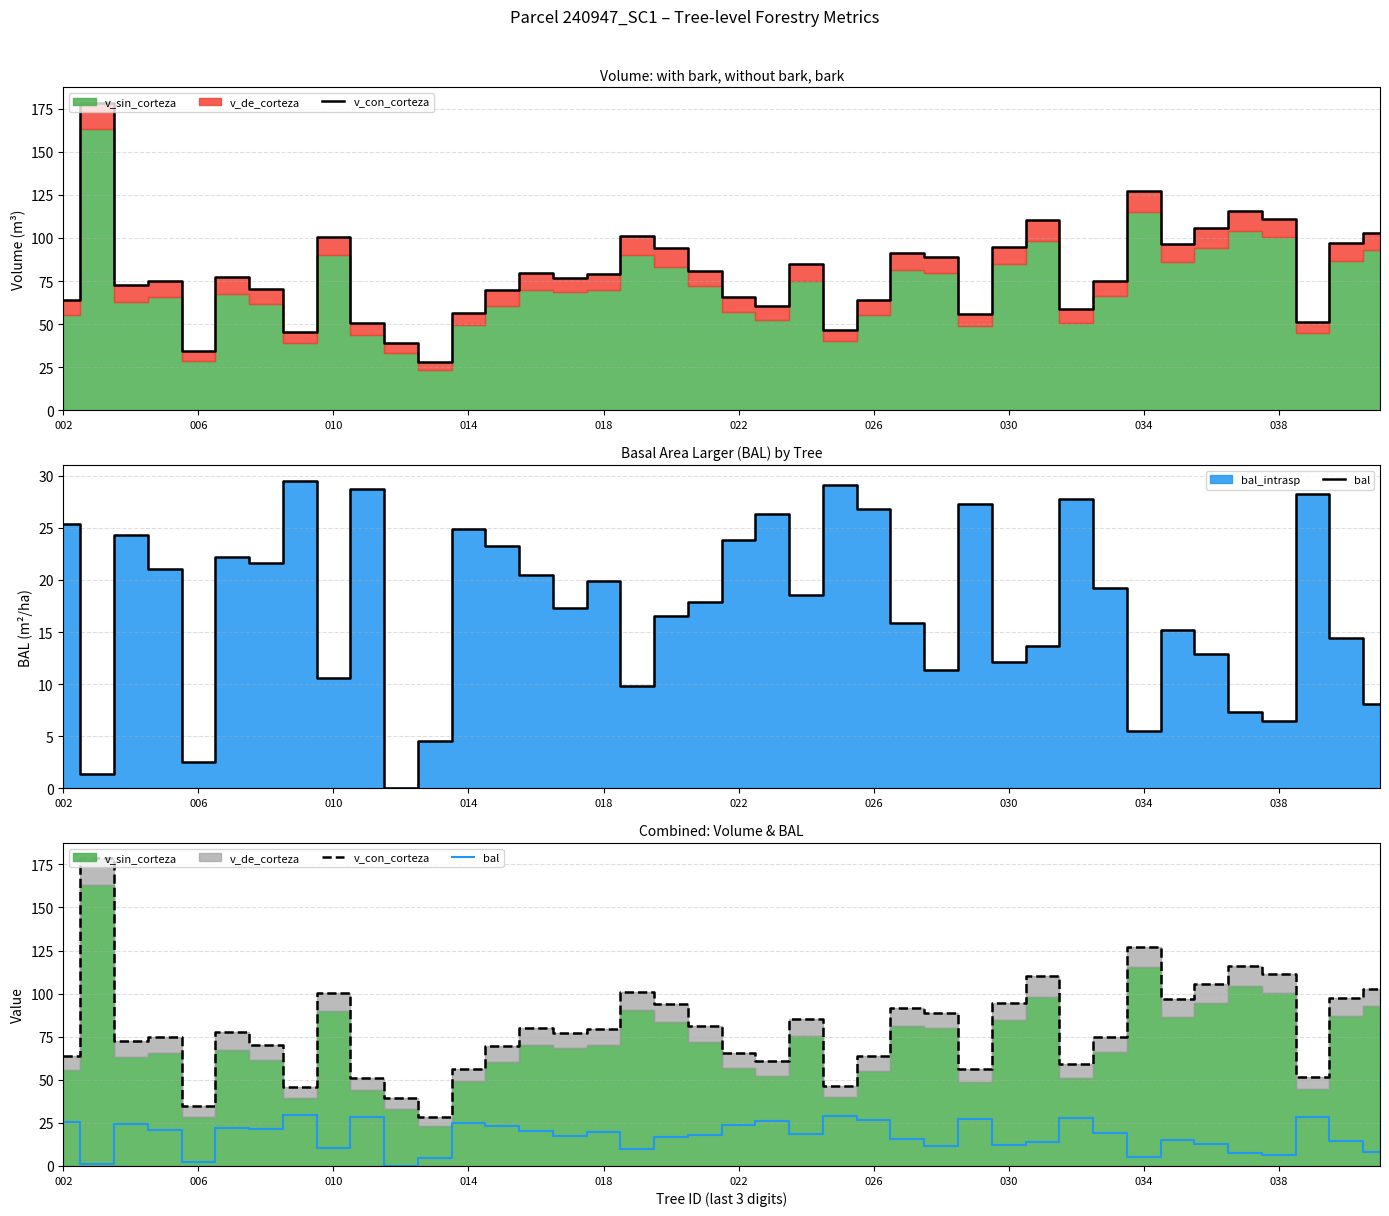

Does the chart display data point markers on the line(s)?

No